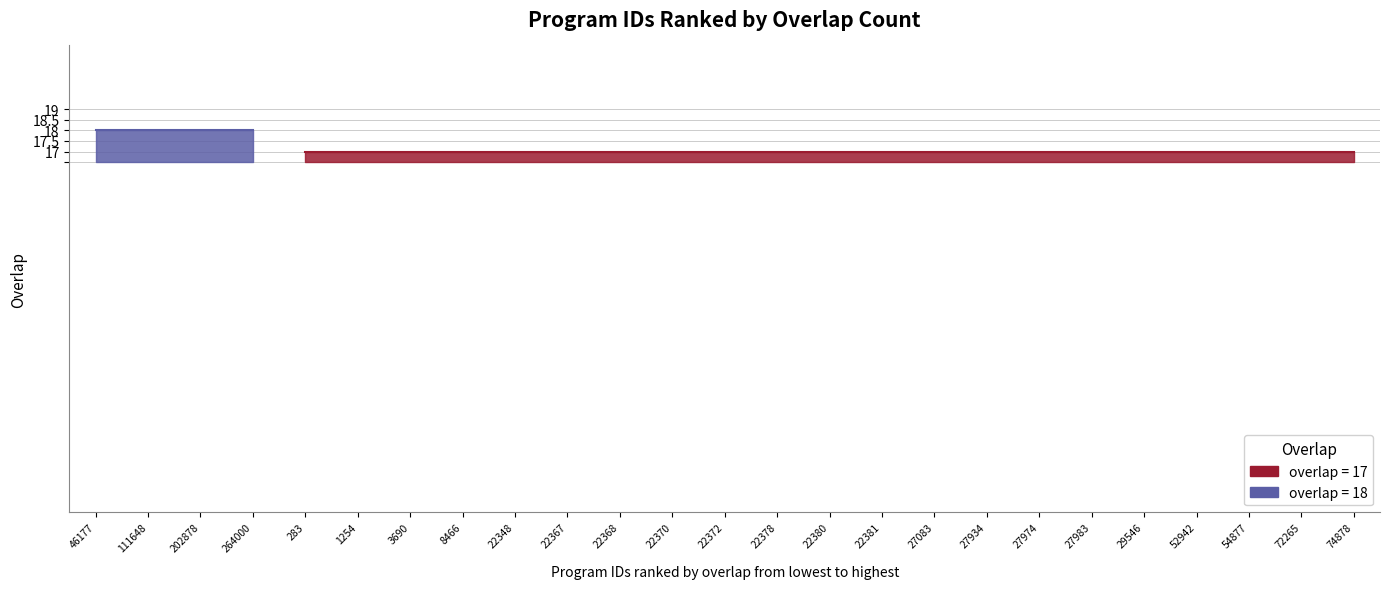

What is the sum of all values?

429